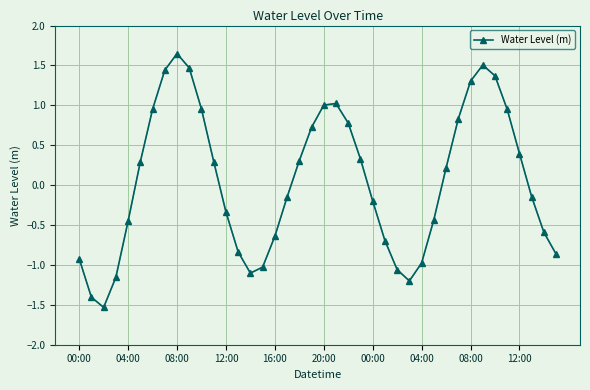

How many interior local valleys (lower than both neighbors) does the data have?

3